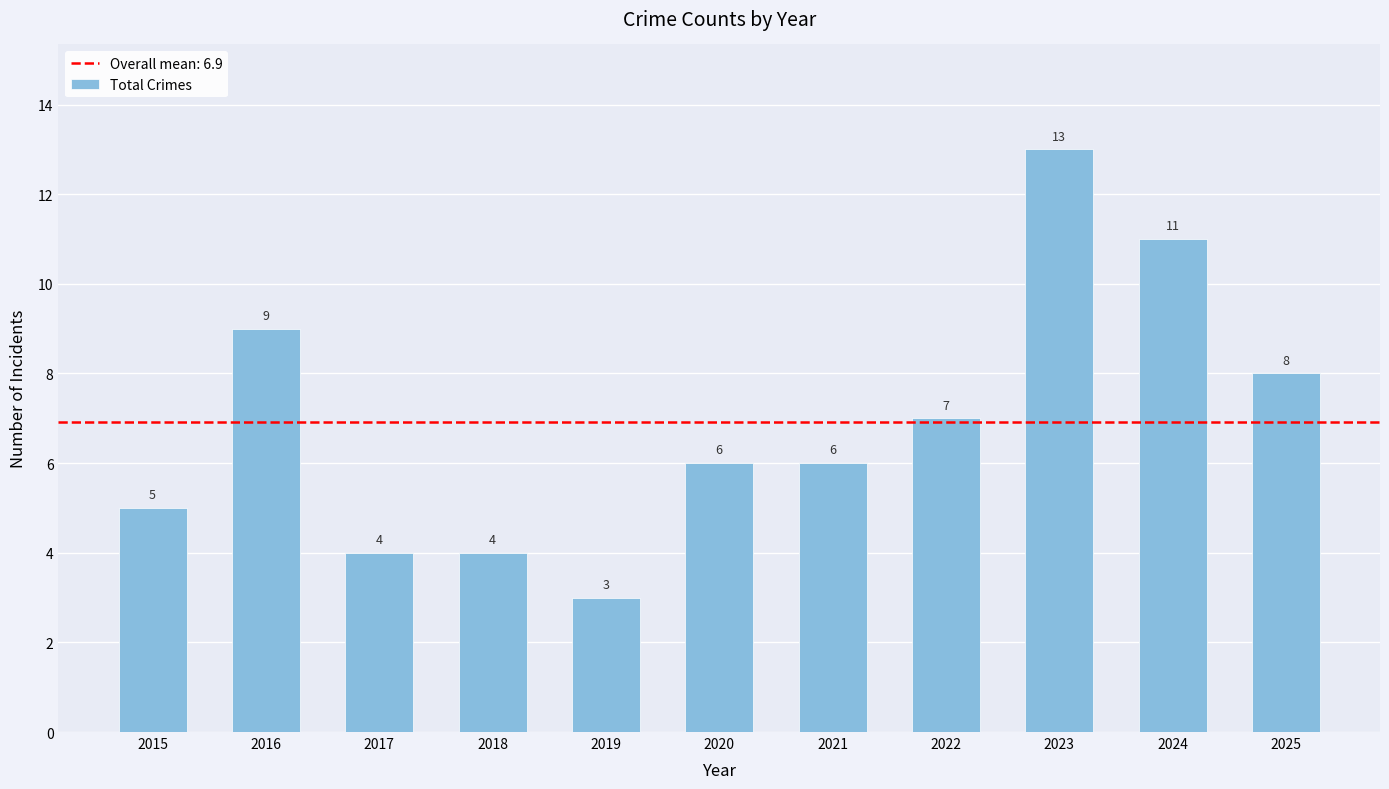

What is the average value?

7